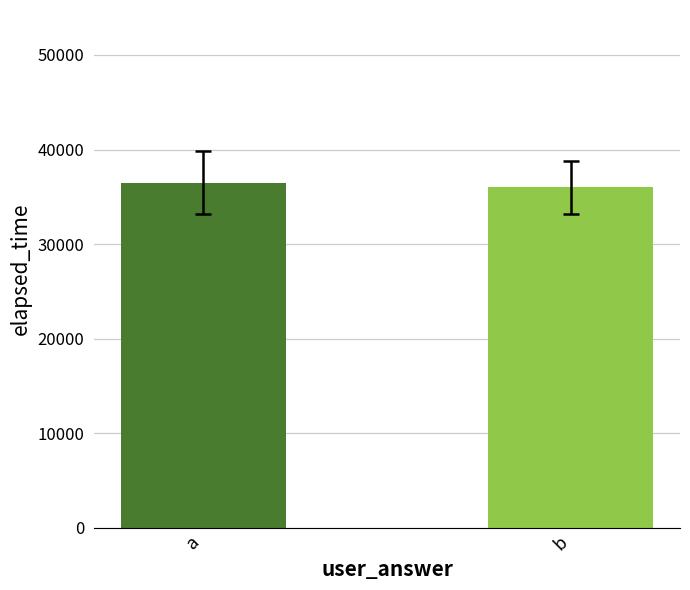

Reading left to right, what are all the values shown in this chart?

36500	36000